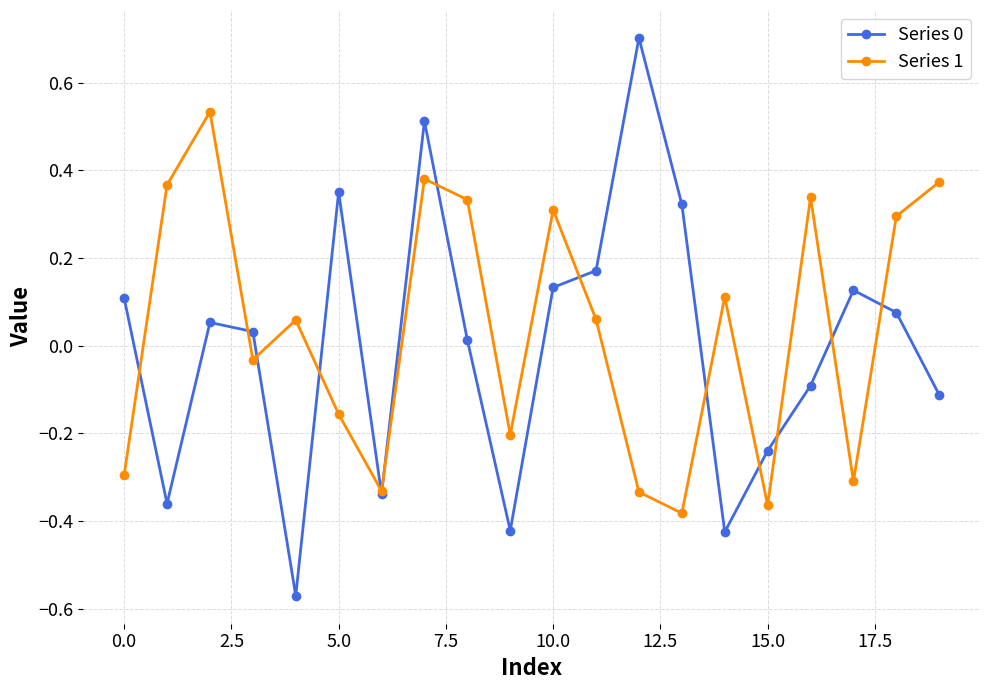

How many categories are shown in the chart?

20